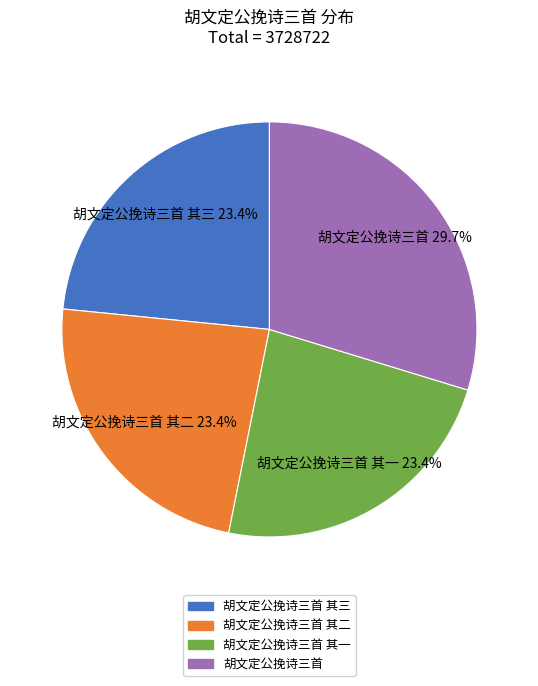

To the nearest percent, what percentage of the pie is 胡文定公挽诗三首?

30%